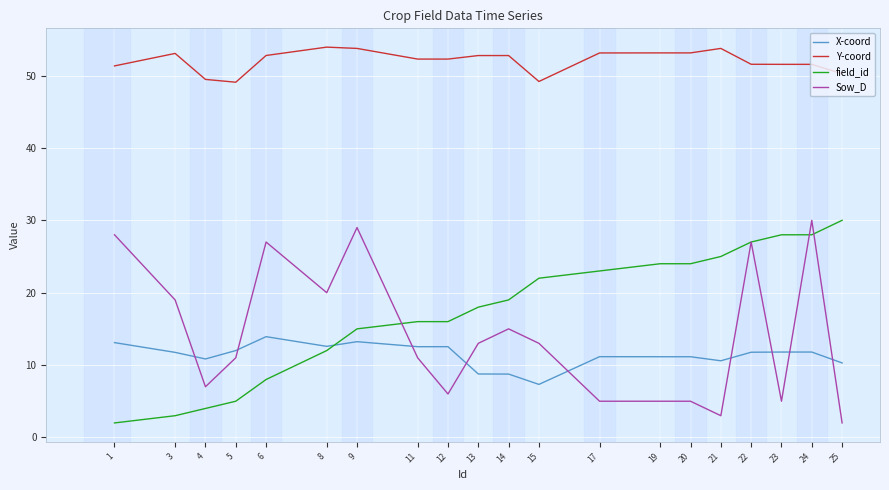

Rank the series at 3 from lowest to highest value.

field_id, X-coord, Sow_D, Y-coord